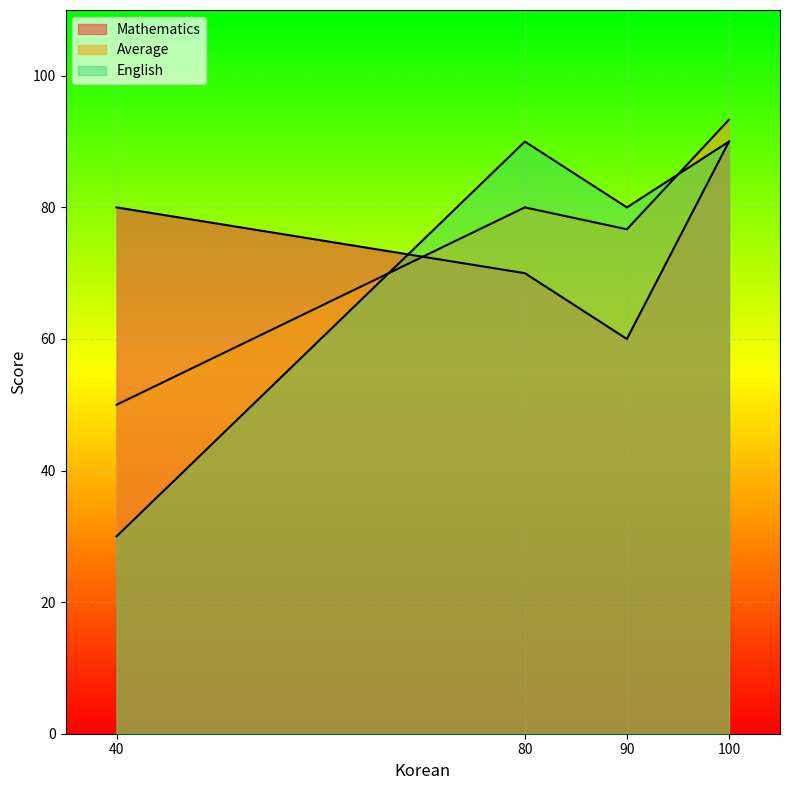

What value does the Average series have at 90?

76.7